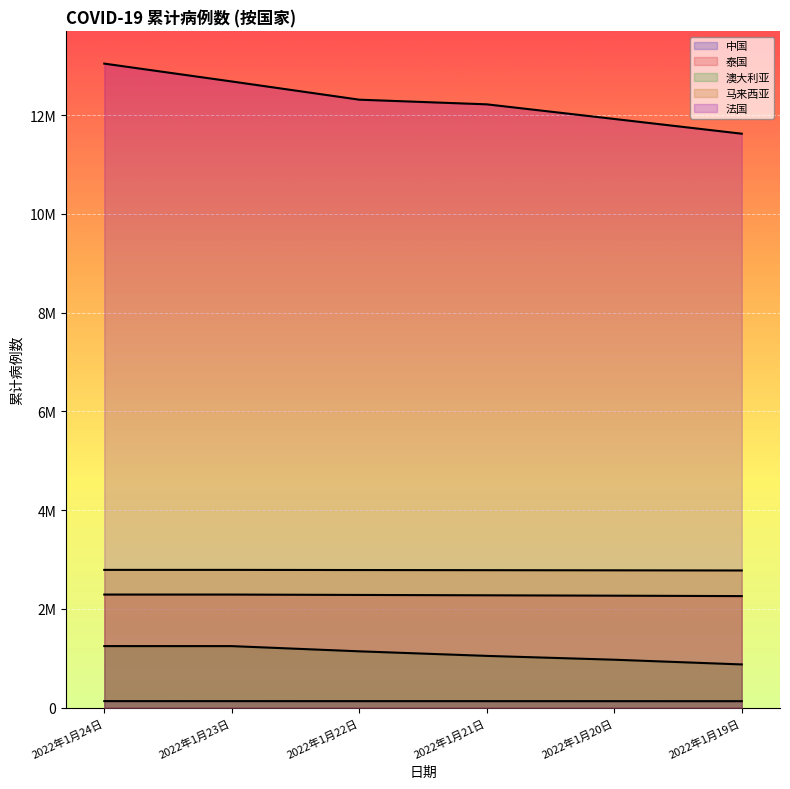

At which label is 澳大利亚 closest to 1063238?

2022年1月21日